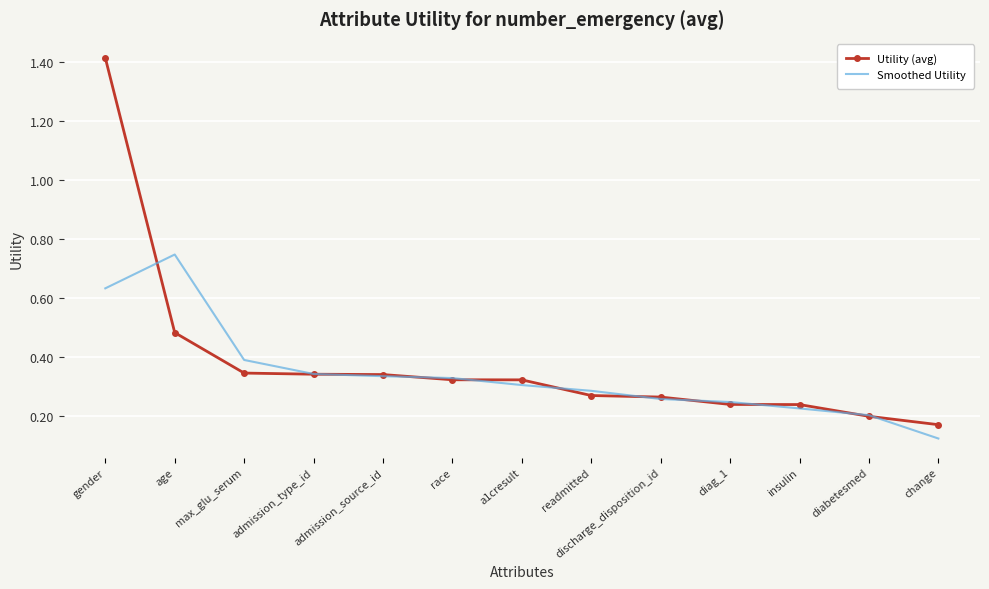

Rank the series by their average value, from lowest to highest.

Smoothed Utility, Utility (avg)